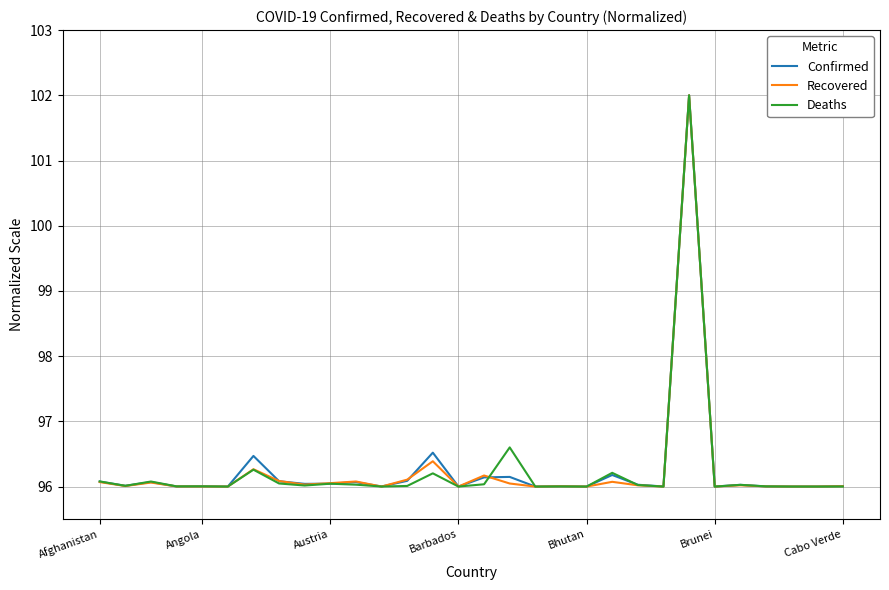

What is the greatest value displayed?

102.0